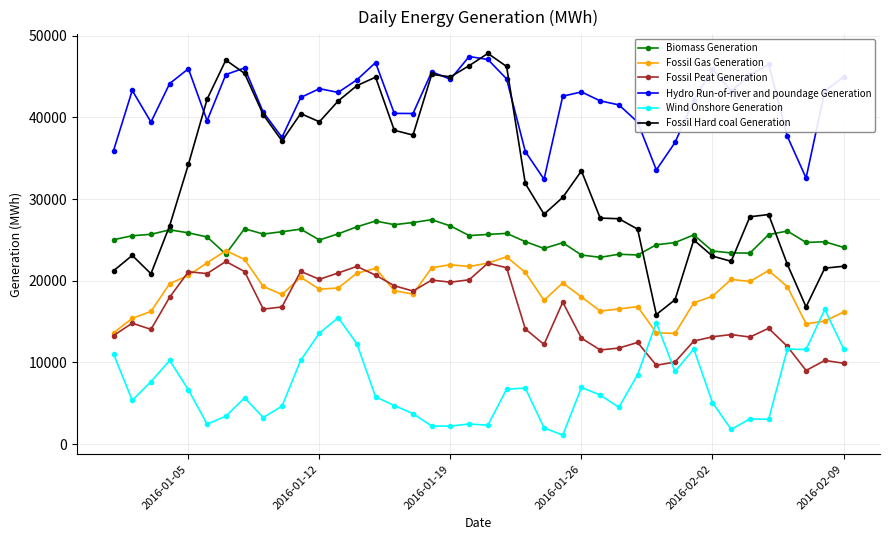

What are all the series names shown in the legend?

Biomass Generation, Fossil Gas Generation, Fossil Peat Generation, Hydro Run-of-river and poundage Generation, Wind Onshore Generation, Fossil Hard coal Generation